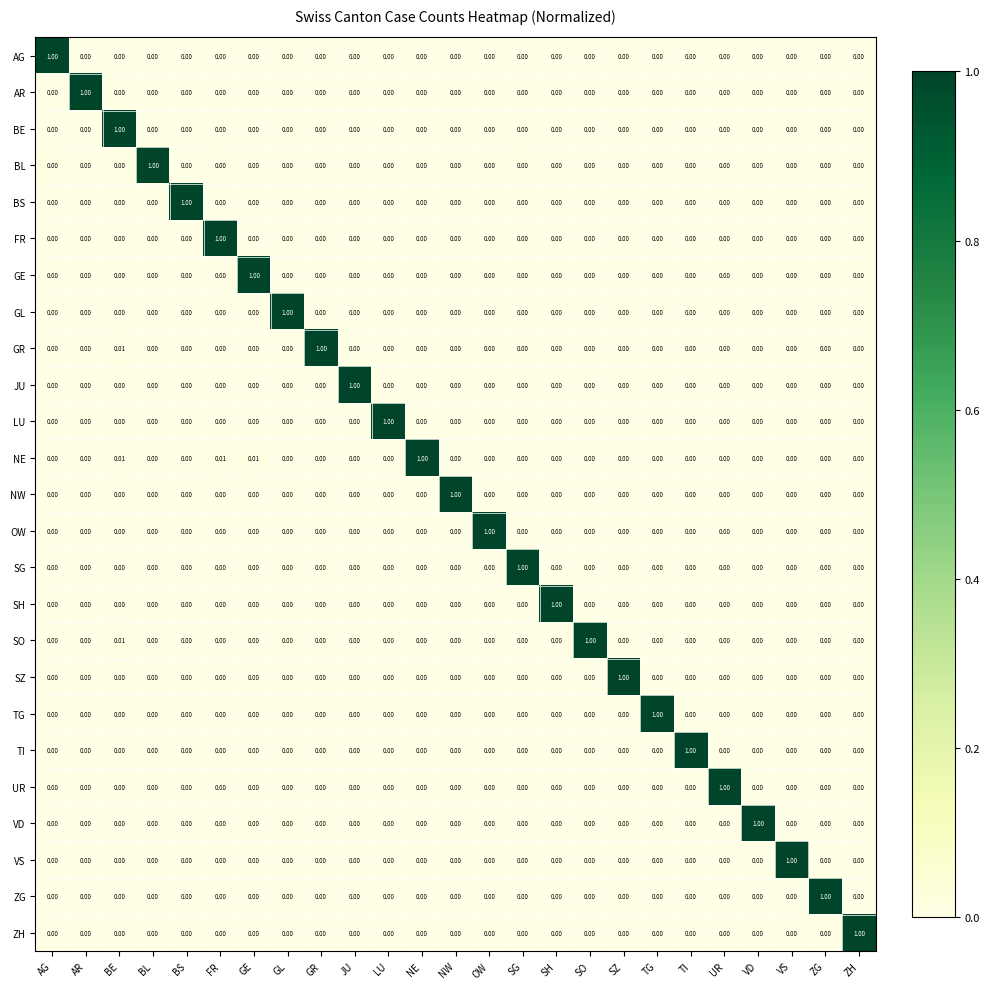

Which series has the largest total across all categories?

NE